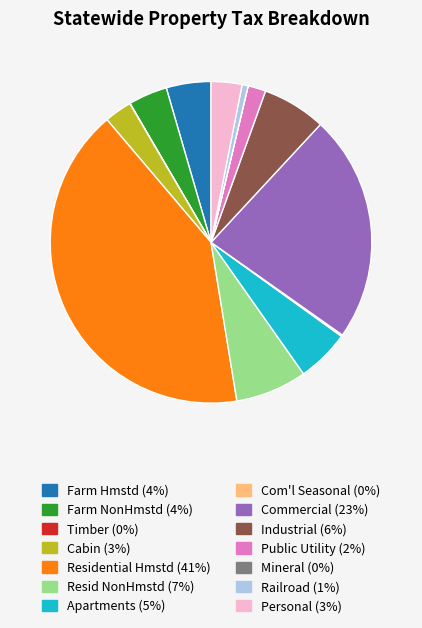

Is there a majority slice in this chart?

No